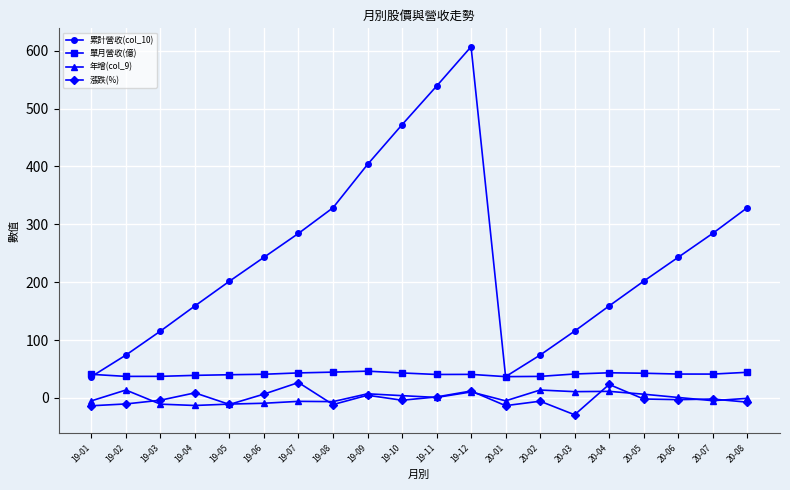

What is the difference between the 累計營收(col_10) values at 19-04 and 19-01?

122.2